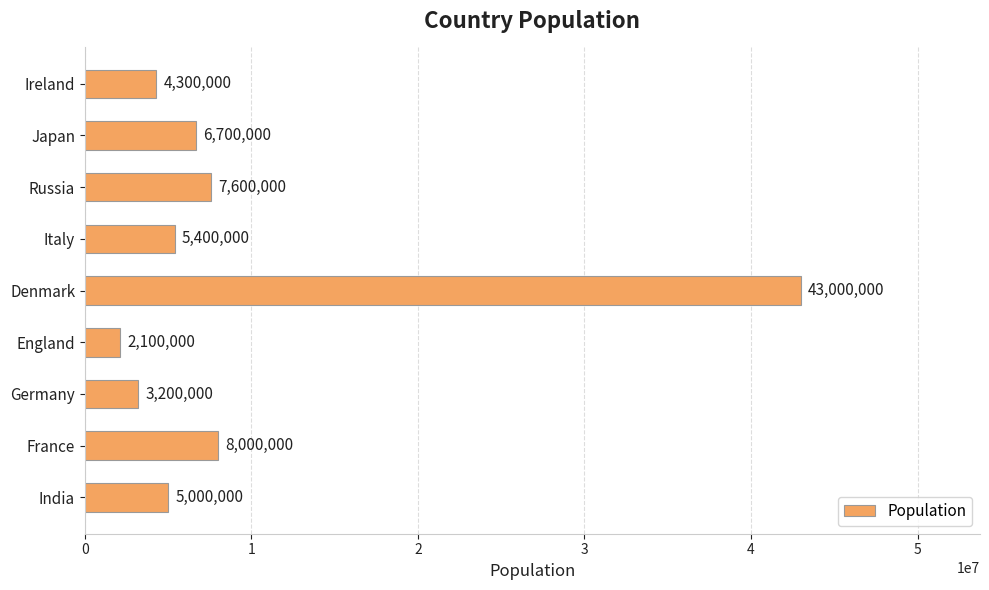

The value at England is 2100000. True or false?

True